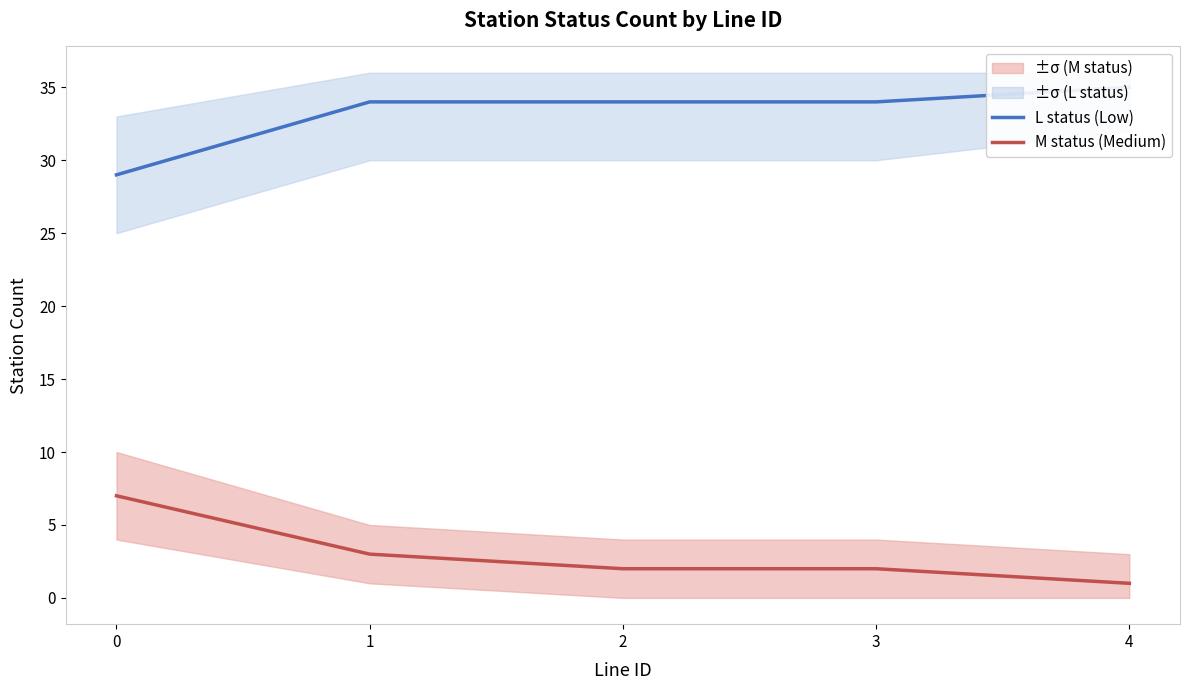

Reading left to right, transcribe all the data shown in this chart.

L status (Low): 29	34	34	34	35
M status (Medium): 7	3	2	2	1